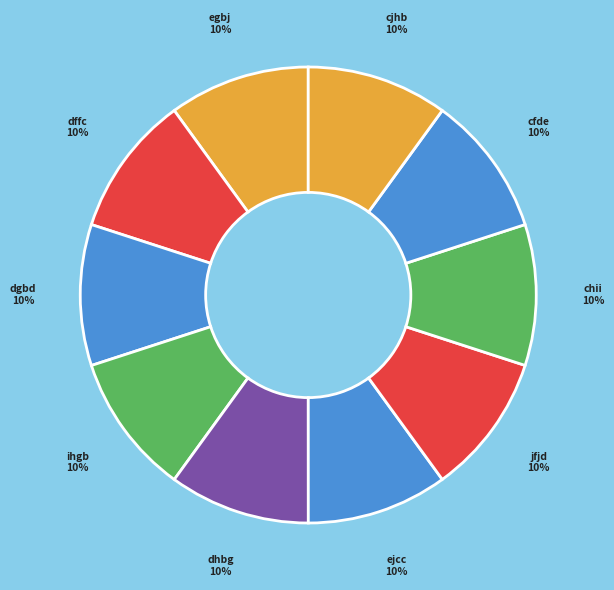

True or false: jfjd accounts for 10% of the total.

True